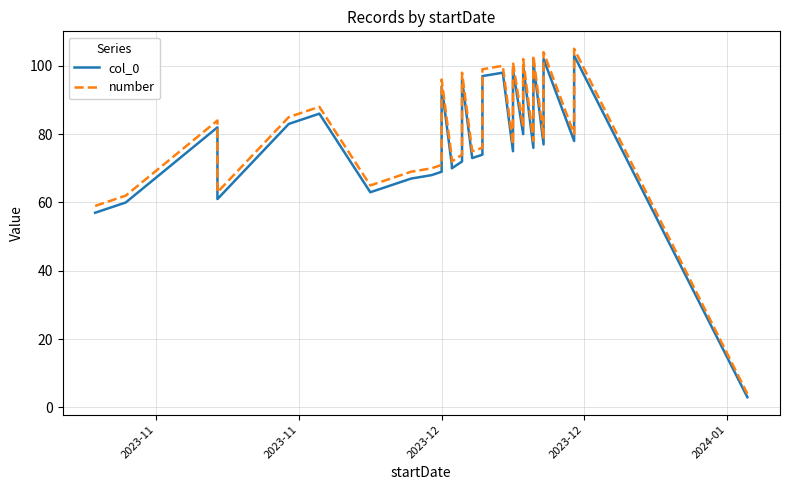

What is the average value of the number series?

78